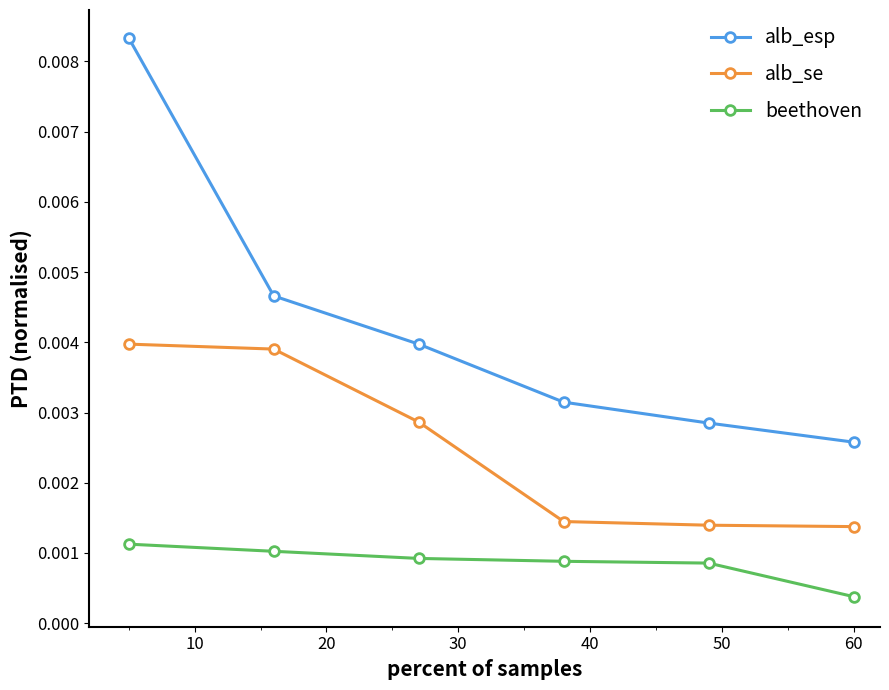

At how many categories does at least one series exceed 0?

6